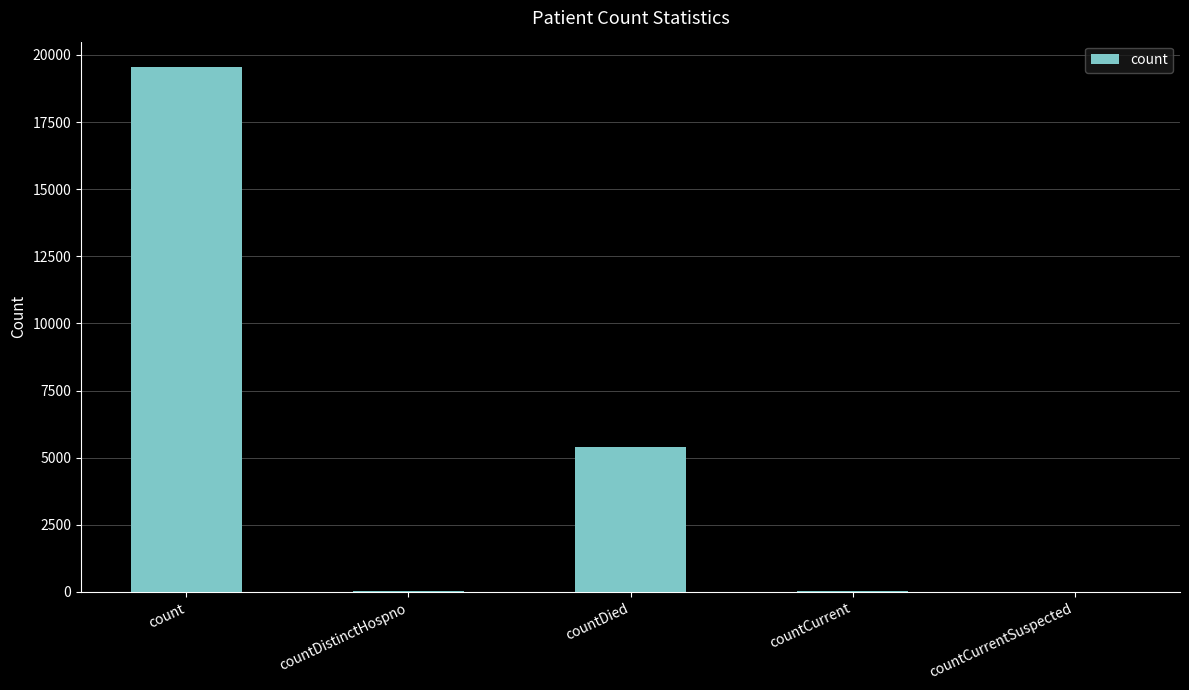

Where is the data nearest to the value 9778?

countDied